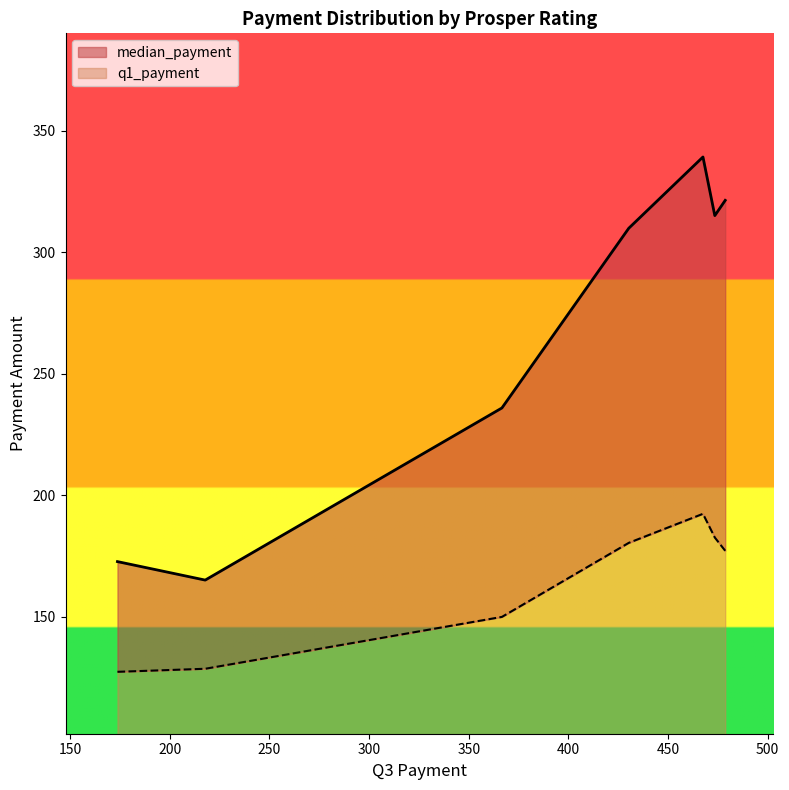

True or false: q1_payment and median_payment intersect in this chart.

False